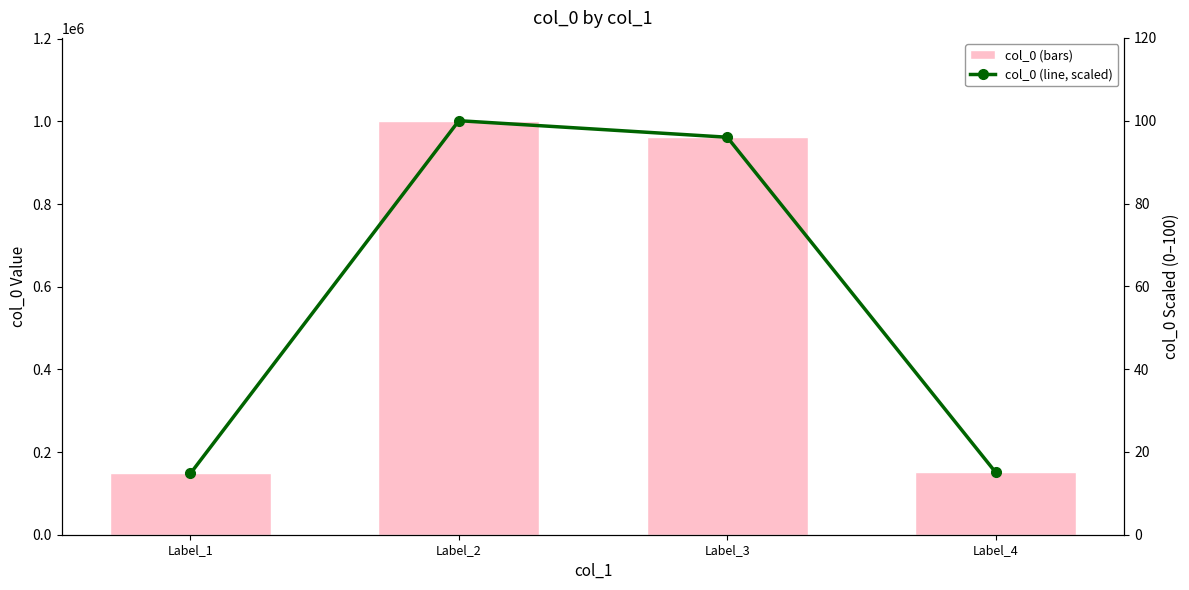

Is the value of col_0 (bars) at Label_3 greater than the value of col_0 (line, scaled) at Label_2?

Yes